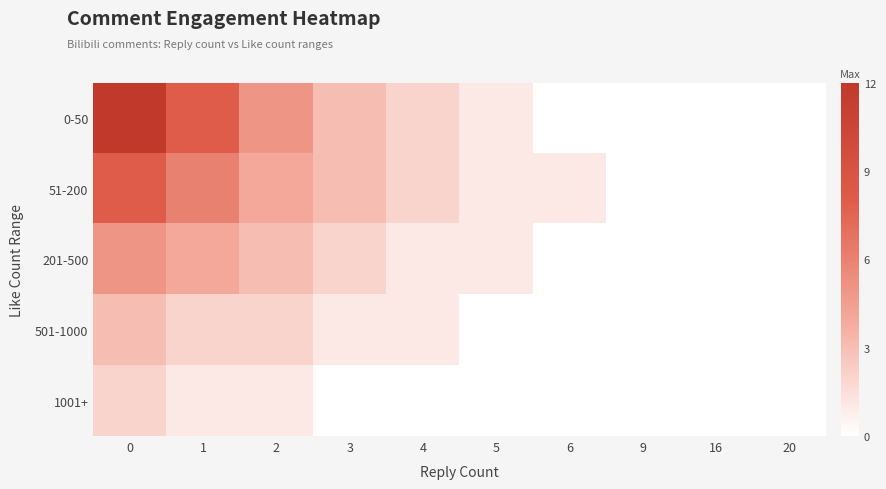

Reading left to right, what are all the values shown in this chart?

0-50: 0=12	1=8	2=5	3=3	4=2	5=1	6=0	9=0	16=0	20=0
51-200: 0=8	1=6	2=4	3=3	4=2	5=1	6=1	9=0	16=0	20=0
201-500: 0=5	1=4	2=3	3=2	4=1	5=1	6=0	9=0	16=0	20=0
501-1000: 0=3	1=2	2=2	3=1	4=1	5=0	6=0	9=0	16=0	20=0
1001+: 0=2	1=1	2=1	3=0	4=0	5=0	6=0	9=0	16=0	20=0